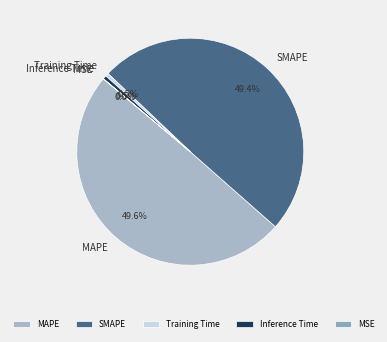

To the nearest percent, what is the combined percentage of Training Time and Inference Time?

1%